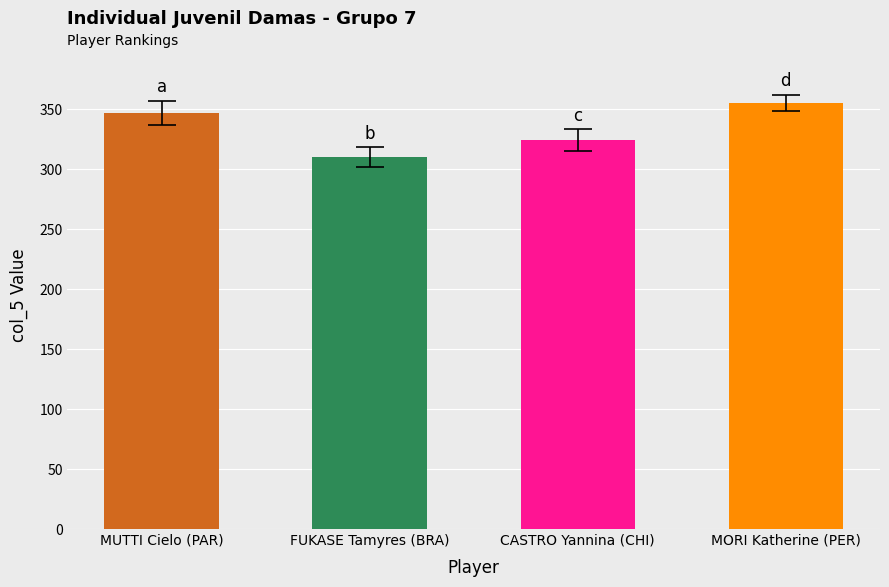

How many bars are there in total?

4